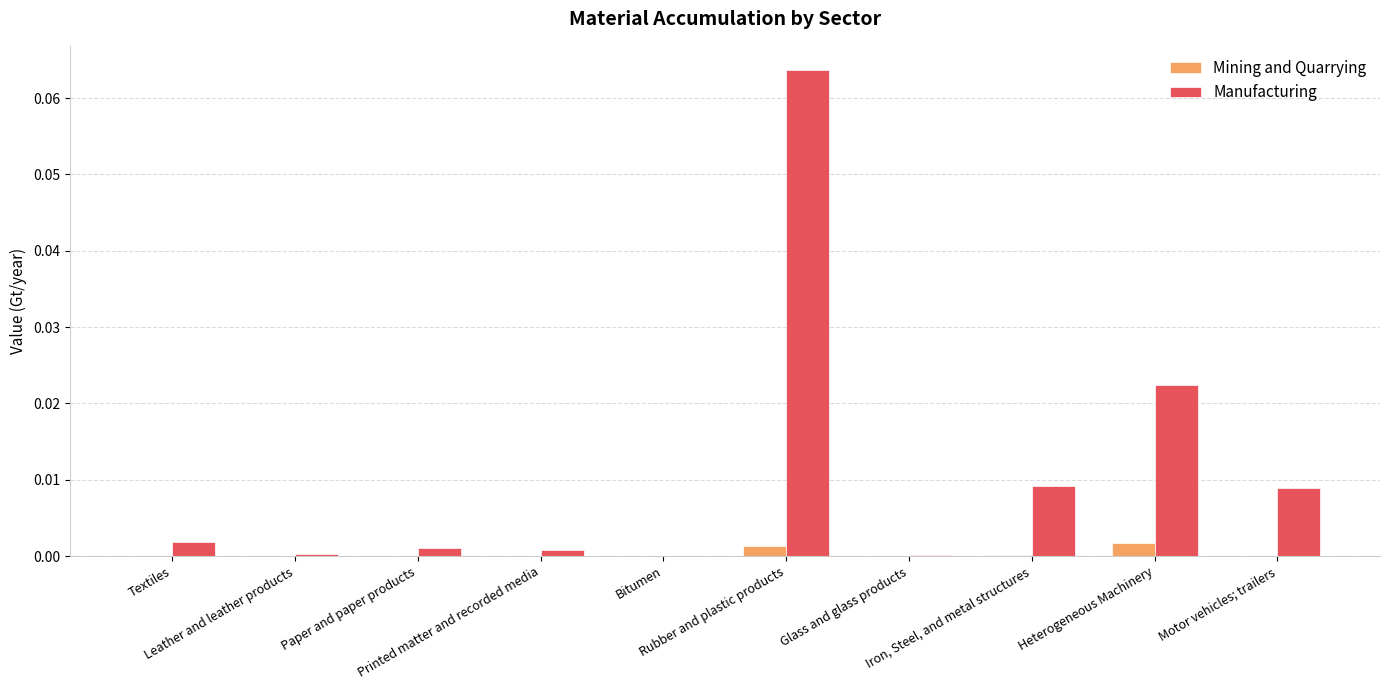

Which series has the largest total across all categories?

Manufacturing